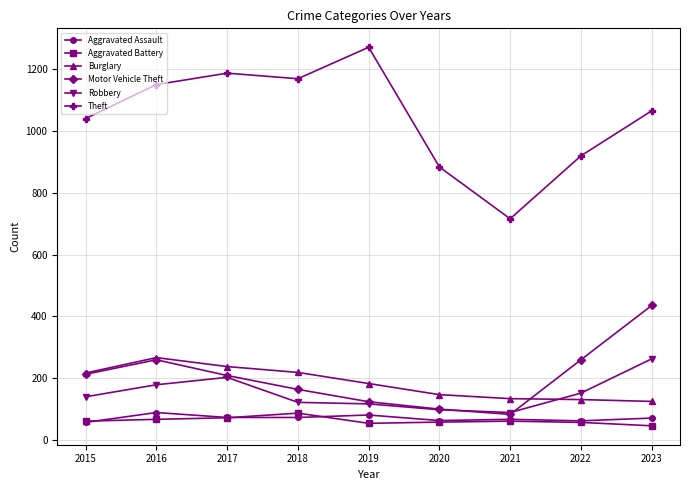

What is the value of the Motor Vehicle Theft point at the 7th from the left?

82